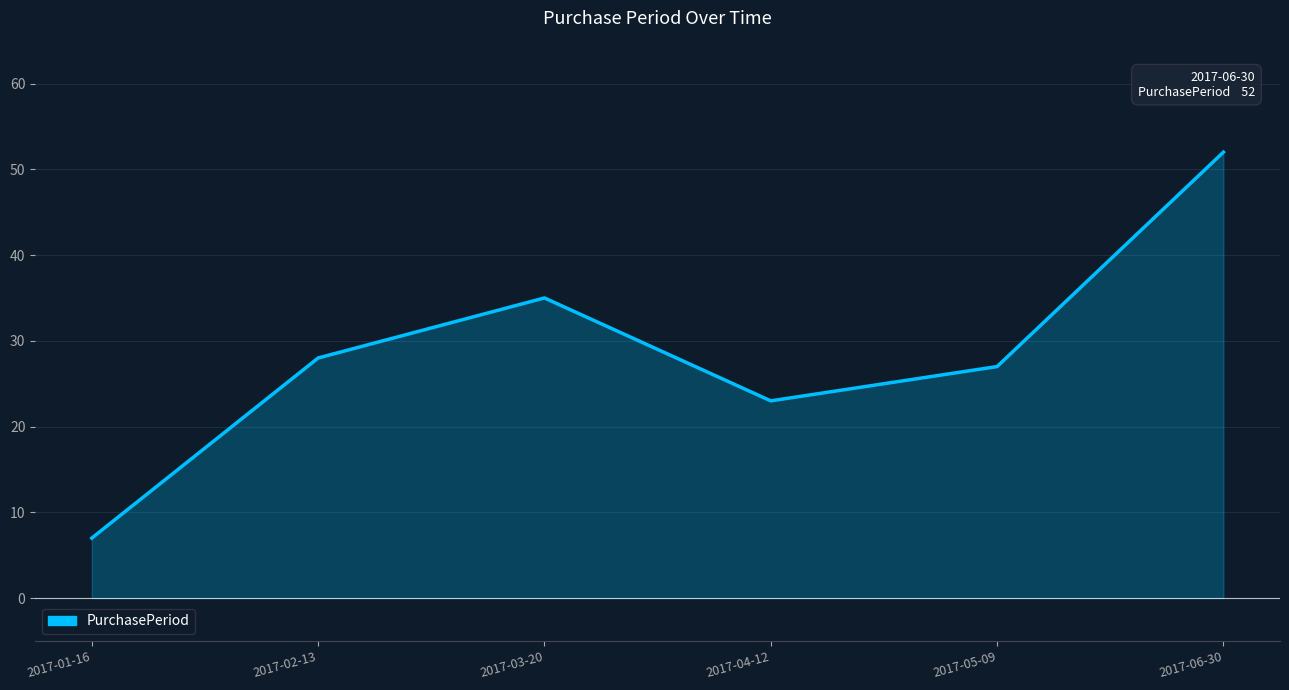

What is the approximate value at 2017-06-30?

52